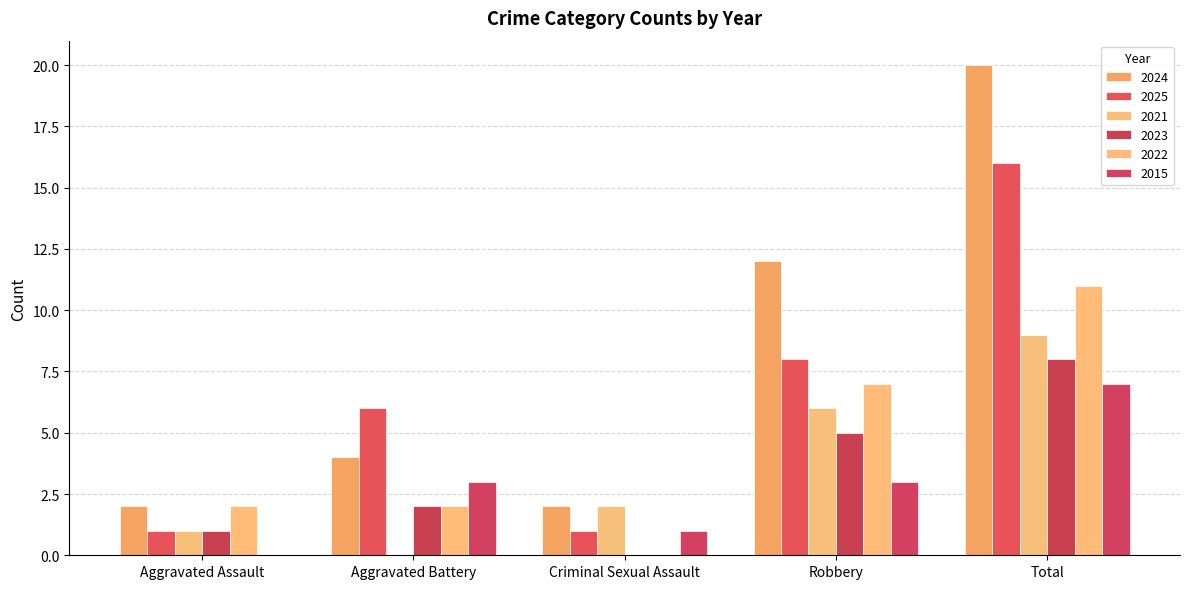

Which label corresponds to the smallest value in the chart?

Aggravated Battery